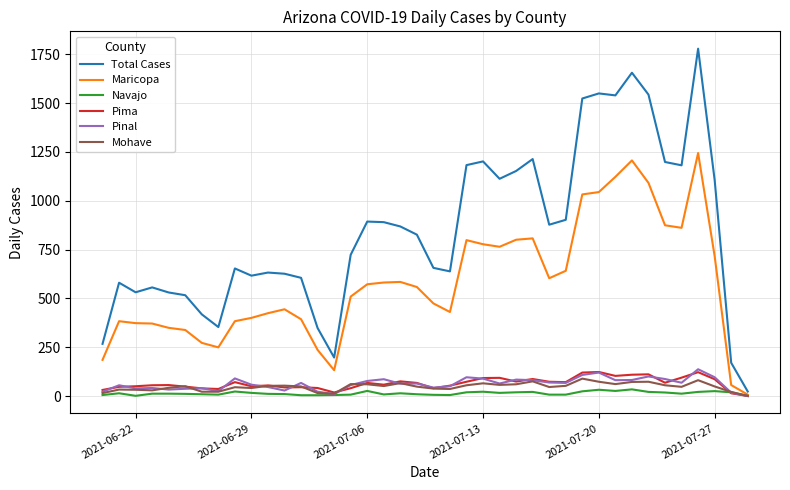

True or false: Pinal has more than 2 points higher than both neighbors.

True